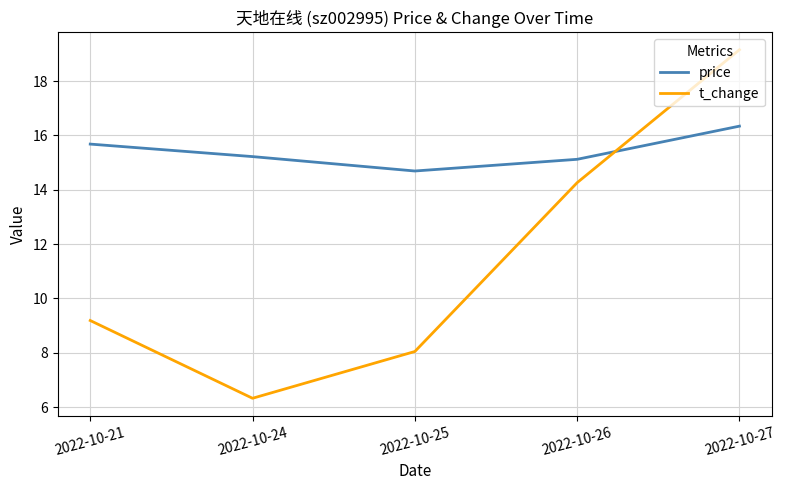

What is the difference between the maximum and minimum values in the t_change series?

12.8